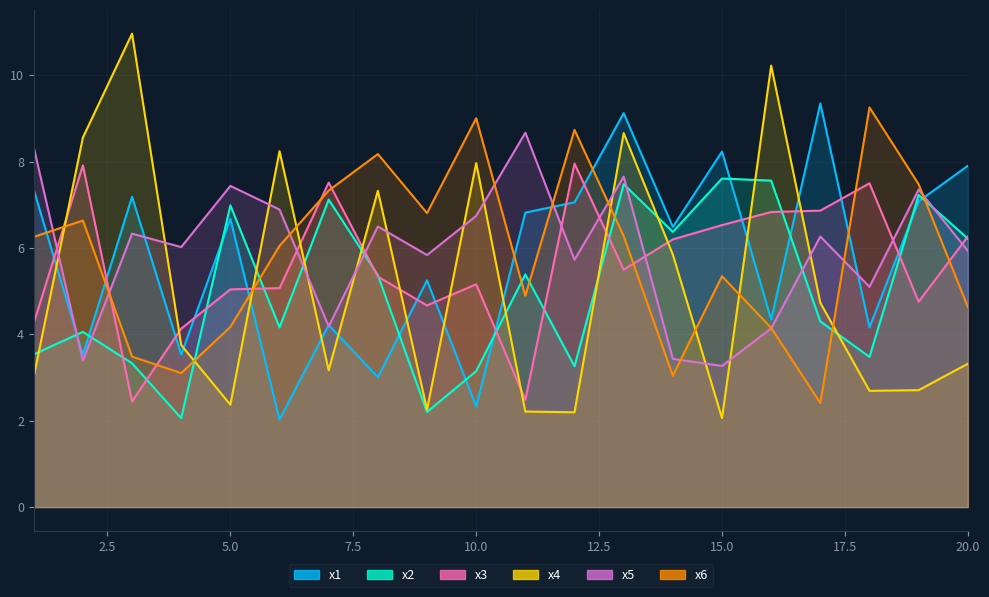

Reading left to right, extract all data points from this chart.

x1: 1=7.4	2=3.5	3=7.2	4=3.5	5=6.7	6=2.0	7=4.2	8=3.0	9=5.3	10=2.3	11=6.8	12=7.1	13=9.1	14=6.5	15=8.2	16=4.3	17=9.3	18=4.2	19=7.1	20=7.9
x2: 1=3.5	2=4.1	3=3.3	4=2.1	5=7.0	6=4.2	7=7.1	8=5.4	9=2.2	10=3.1	11=5.4	12=3.3	13=7.5	14=6.4	15=7.6	16=7.6	17=4.3	18=3.5	19=7.2	20=6.2
x3: 1=4.3	2=7.9	3=2.4	4=4.1	5=5.0	6=5.1	7=7.5	8=5.3	9=4.7	10=5.2	11=2.5	12=8.0	13=5.5	14=6.2	15=6.5	16=6.8	17=6.9	18=7.5	19=4.8	20=6.3
x4: 1=3.0	2=8.6	3=11.0	4=3.8	5=2.4	6=8.2	7=3.2	8=7.3	9=2.3	10=8.0	11=2.2	12=2.2	13=8.7	14=5.8	15=2.1	16=10.2	17=4.7	18=2.7	19=2.7	20=3.3
x5: 1=8.3	2=3.4	3=6.3	4=6.0	5=7.4	6=6.9	7=4.2	8=6.5	9=5.8	10=6.7	11=8.7	12=5.7	13=7.7	14=3.4	15=3.3	16=4.1	17=6.3	18=5.1	19=7.4	20=5.9
x6: 1=6.3	2=6.6	3=3.5	4=3.1	5=4.2	6=6.1	7=7.3	8=8.2	9=6.8	10=9.0	11=4.9	12=8.7	13=6.3	14=3.0	15=5.3	16=4.2	17=2.4	18=9.3	19=7.5	20=4.6